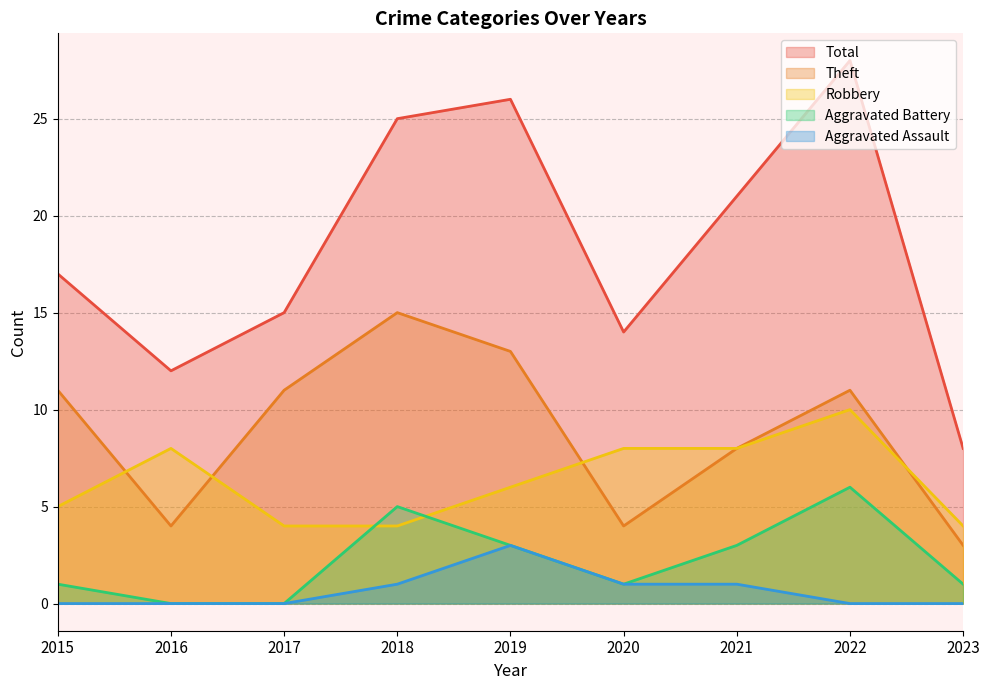

What are all the series names shown in the legend?

Total, Theft, Robbery, Aggravated Battery, Aggravated Assault